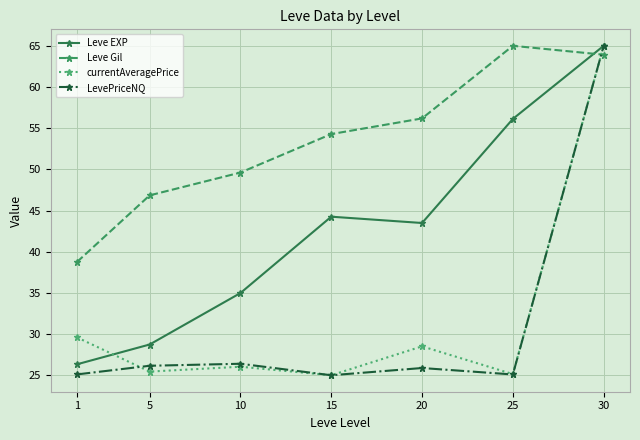

How many intersections are there between Leve Gil and Leve EXP?

1